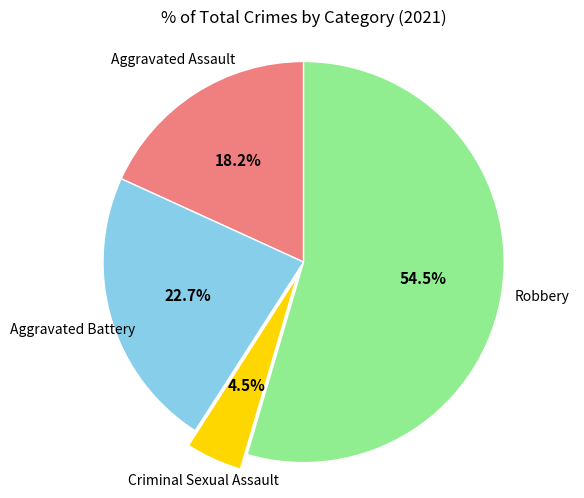

Is there any slice that represents more than half of the pie?

Yes